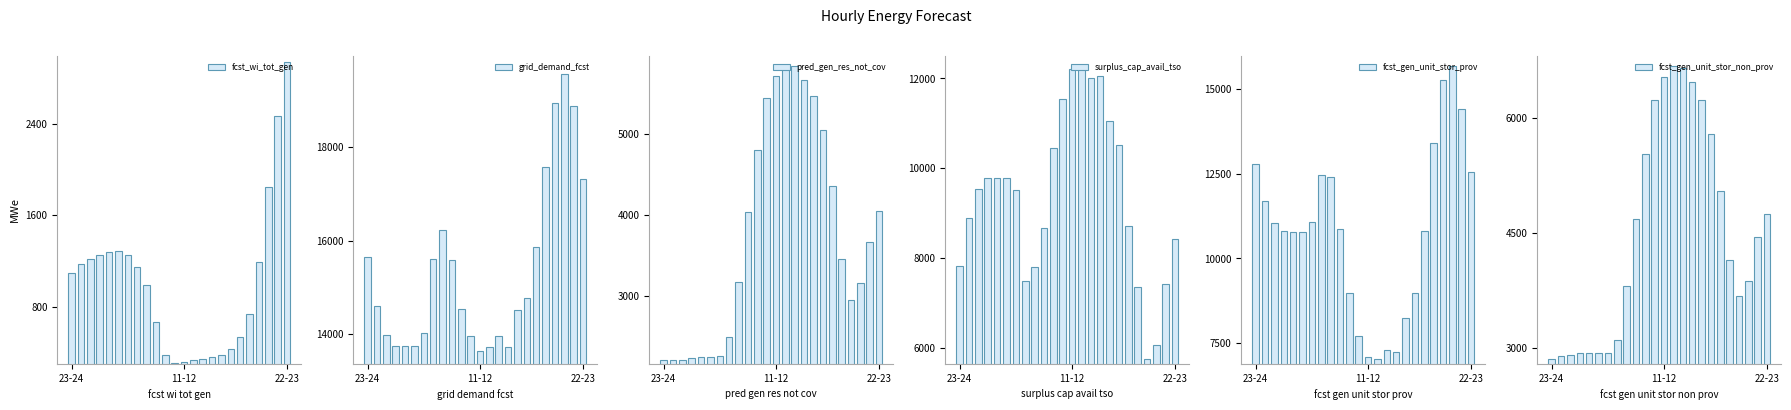

What is the value of the fcst_gen_unit_stor_non_prov bar at the 18th from the left?

5780